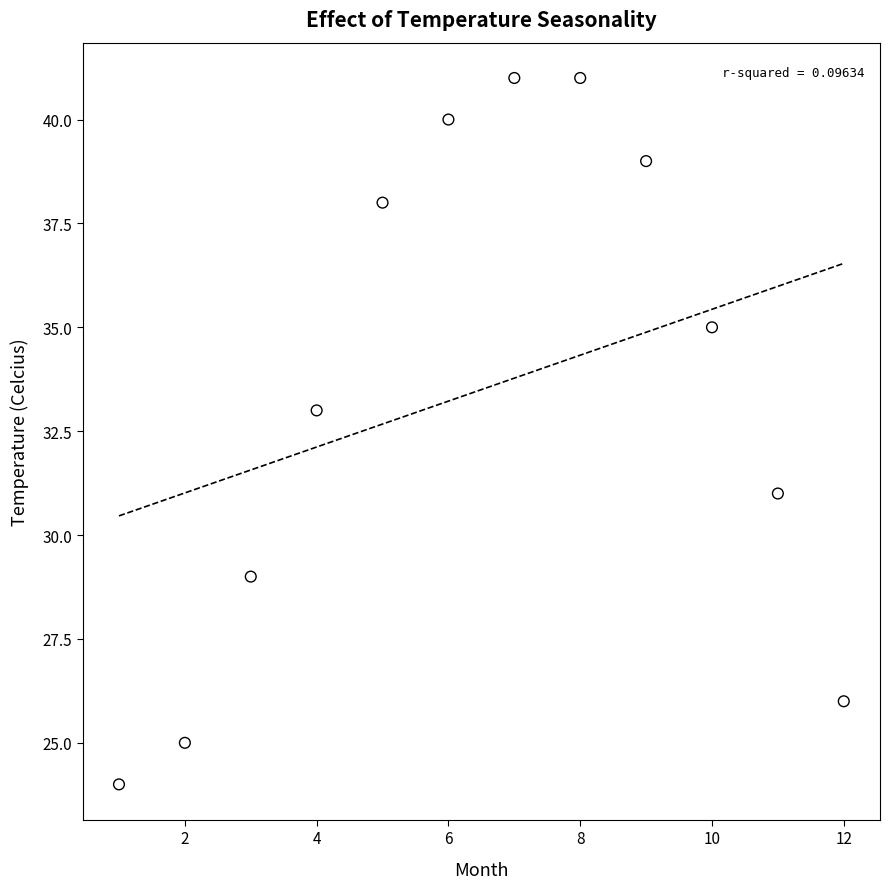

What is the average Y value?

34